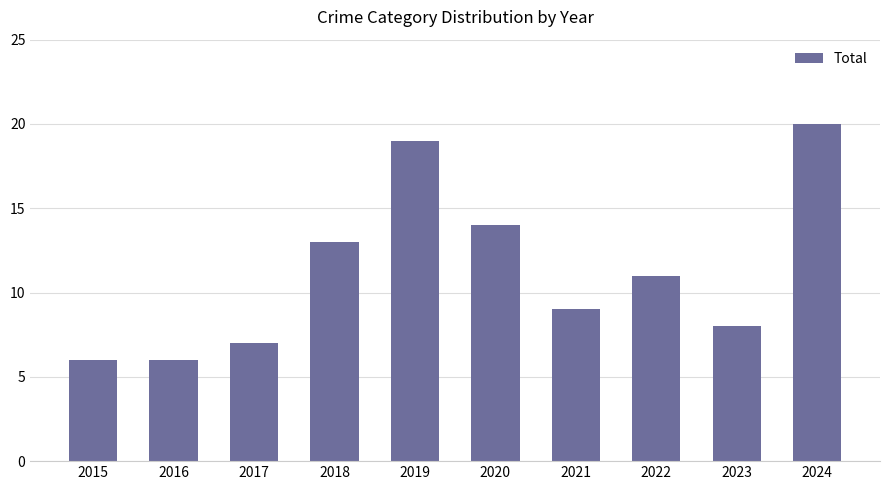

What is the change in value from 2018 to 2019?

+6